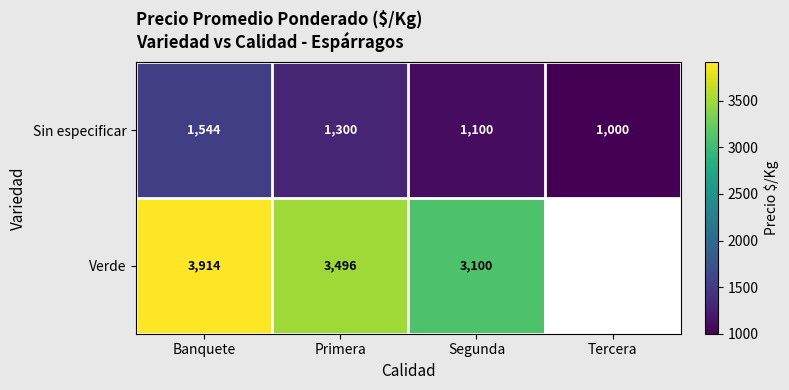

Rank the categories by Sin especificar value from highest to lowest.

Banquete, Primera, Segunda, Tercera